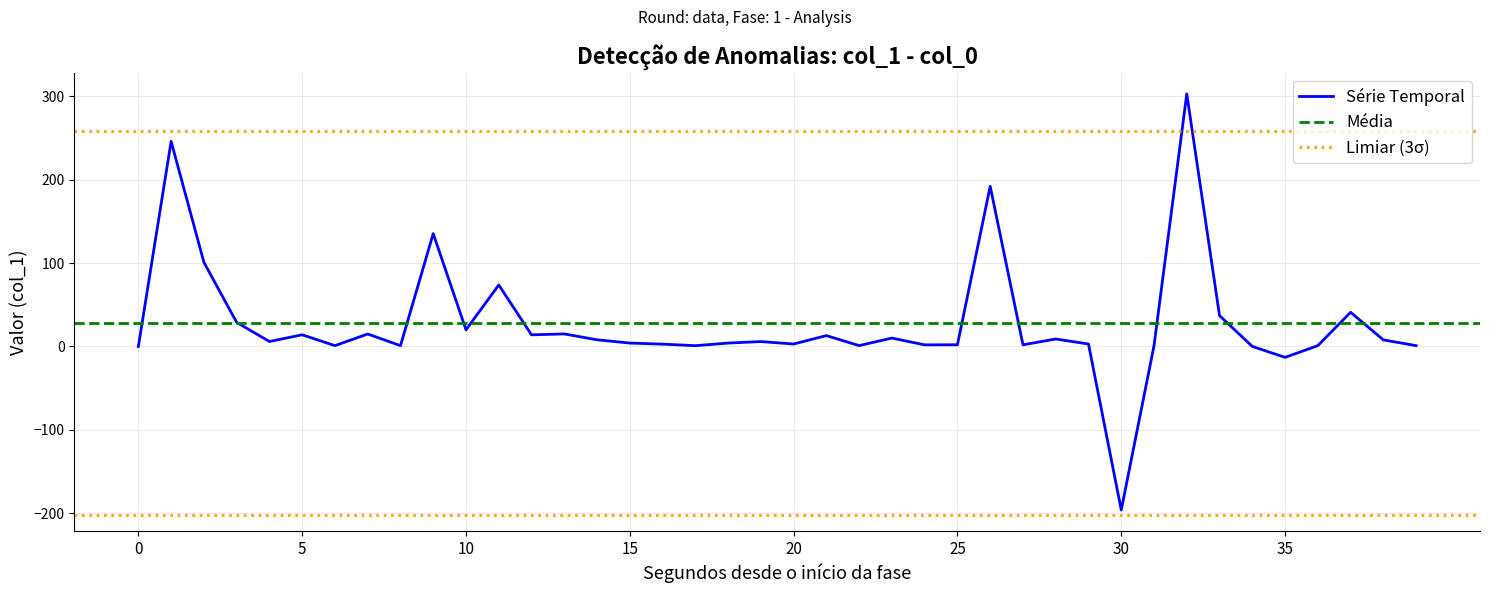

How many data points does each series have?

40